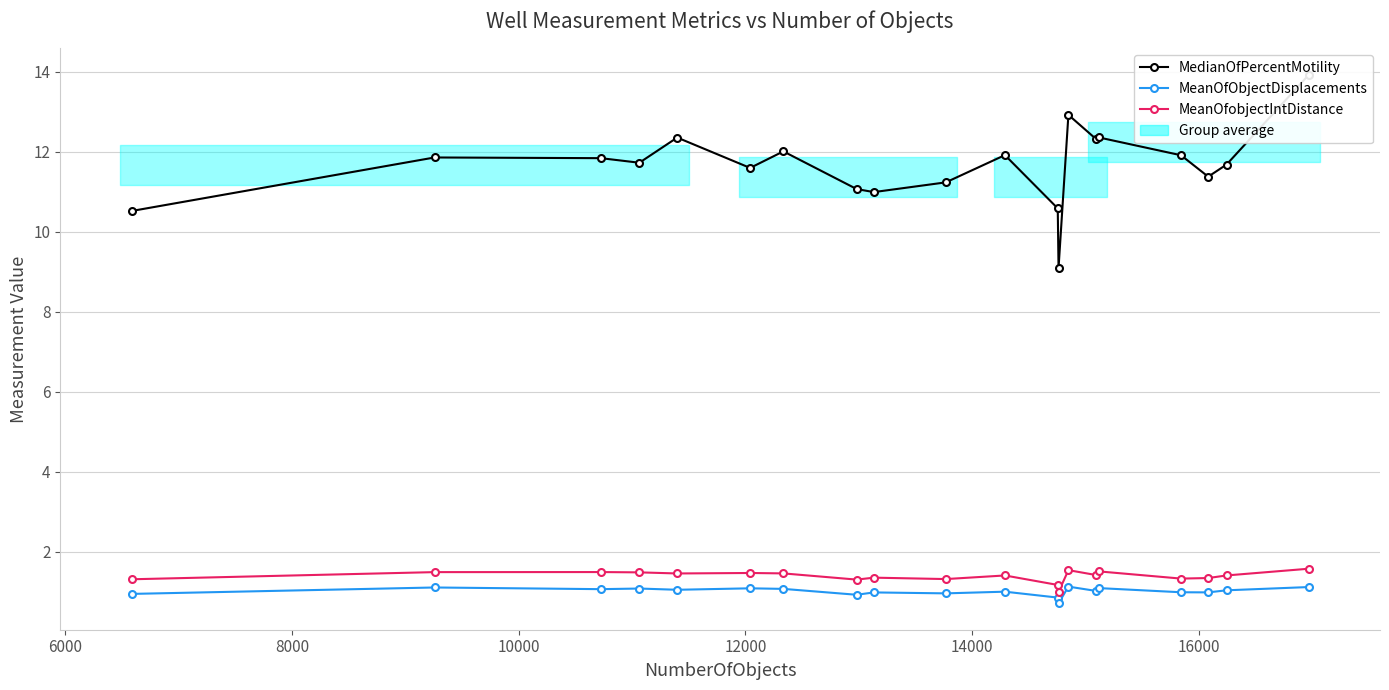

How many categories are shown in the chart?

20